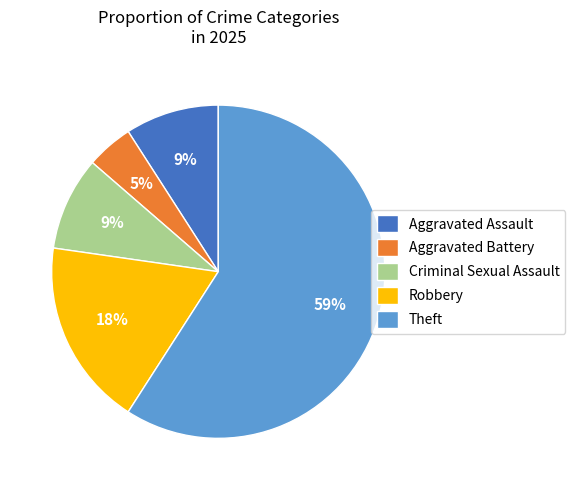

To the nearest percent, what portion does Theft represent?

59%